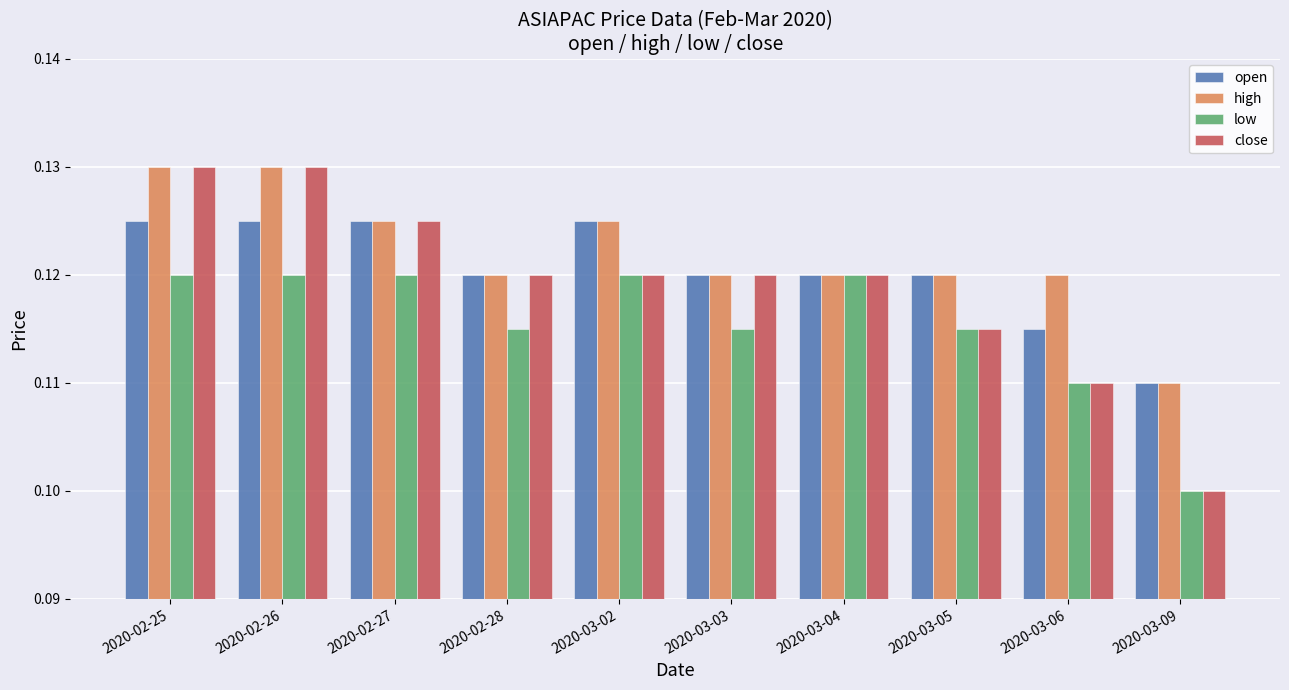

At which category does the chart reach its minimum across all series?

2020-03-09